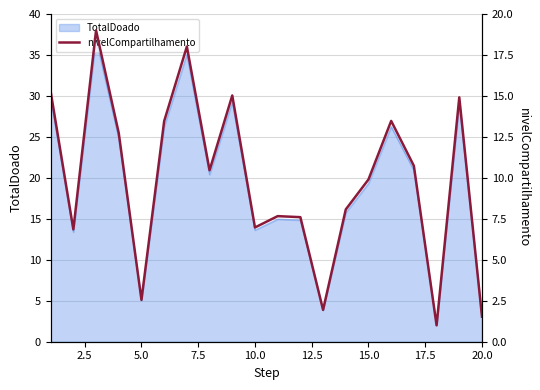

The value of TotalDoado at 5.0 is 5.0. True or false?

True